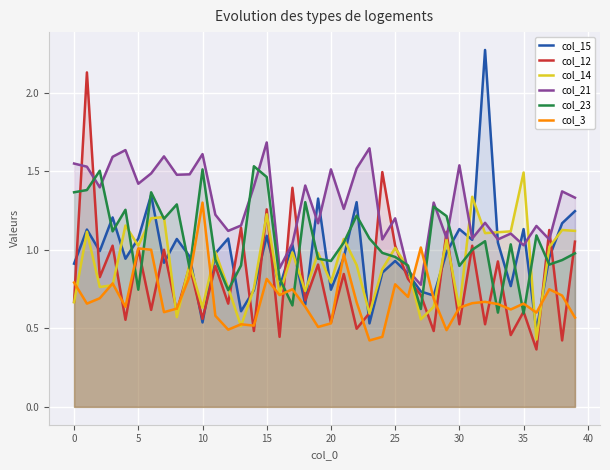

Rank the series at 24 from lowest to highest value.

col_3, col_15, col_14, col_23, col_21, col_12